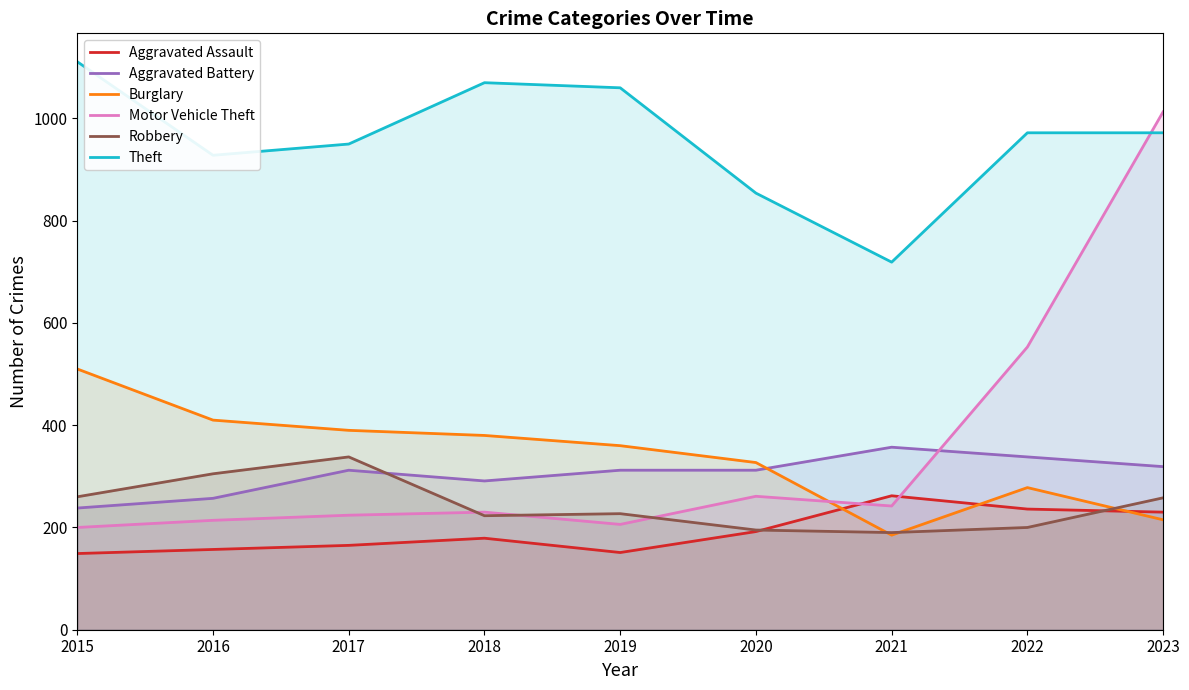

What is the spread (max minus min) of values at 2023?

798